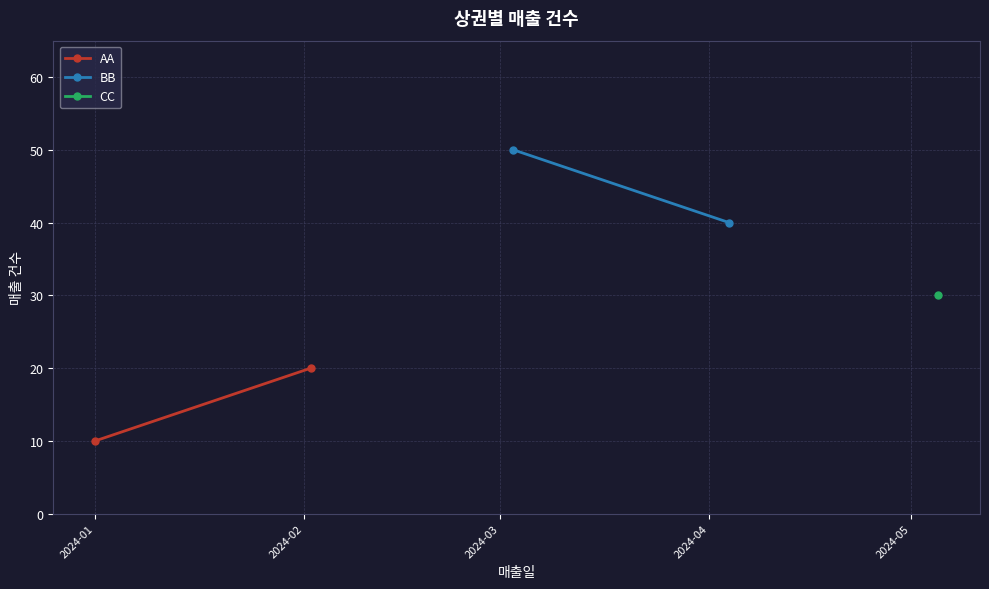

Between 2024-01 and 2024-02, which is larger?

2024-02